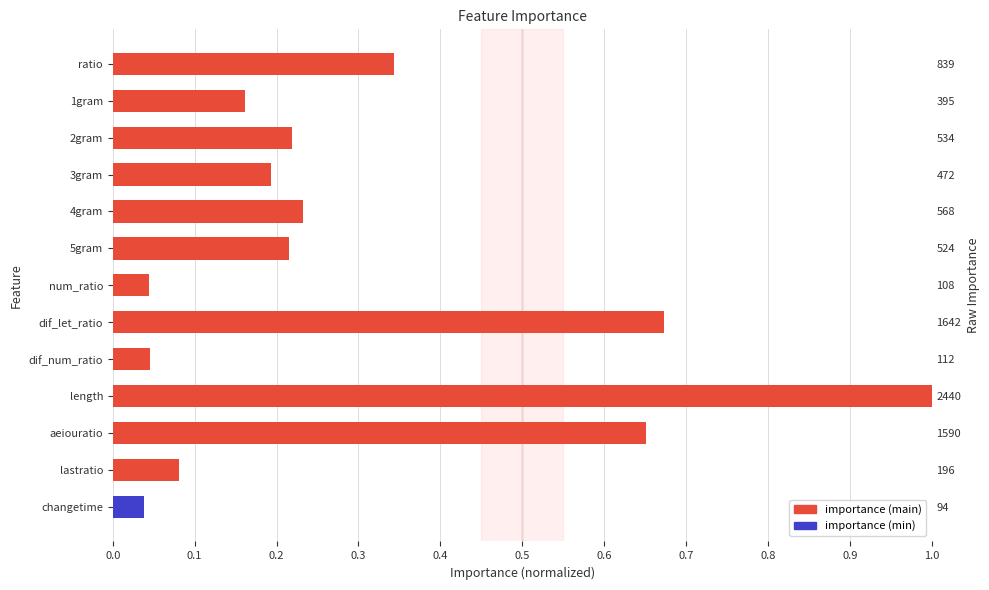

How many bars are there in total?

13